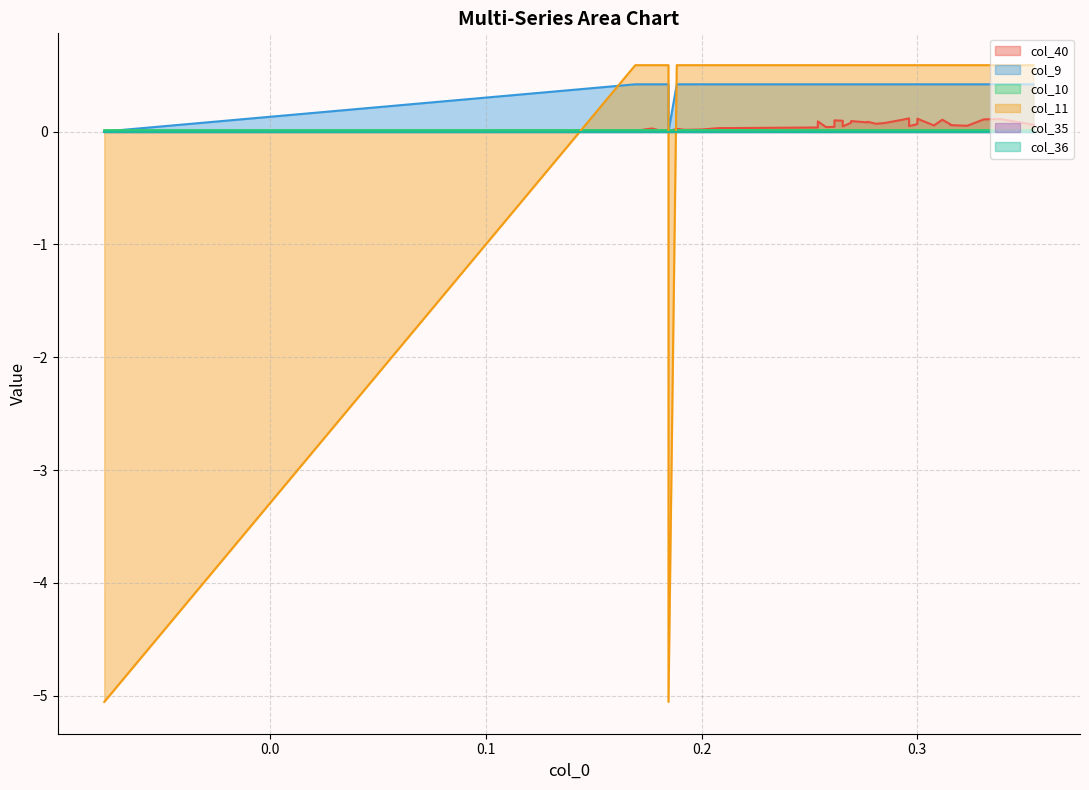

What is the value of the col_9 point at the 23rd from the left?

0.4